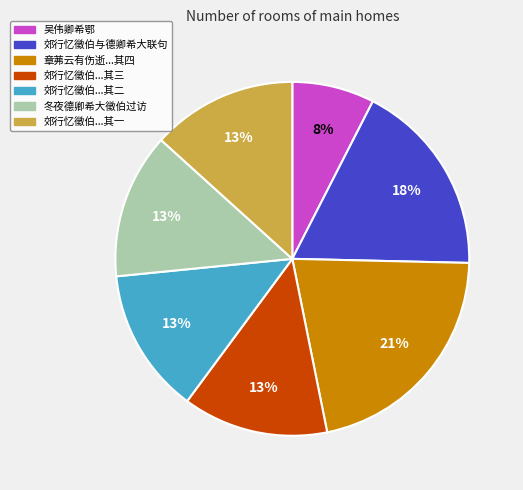

Is there any slice that represents more than half of the pie?

No